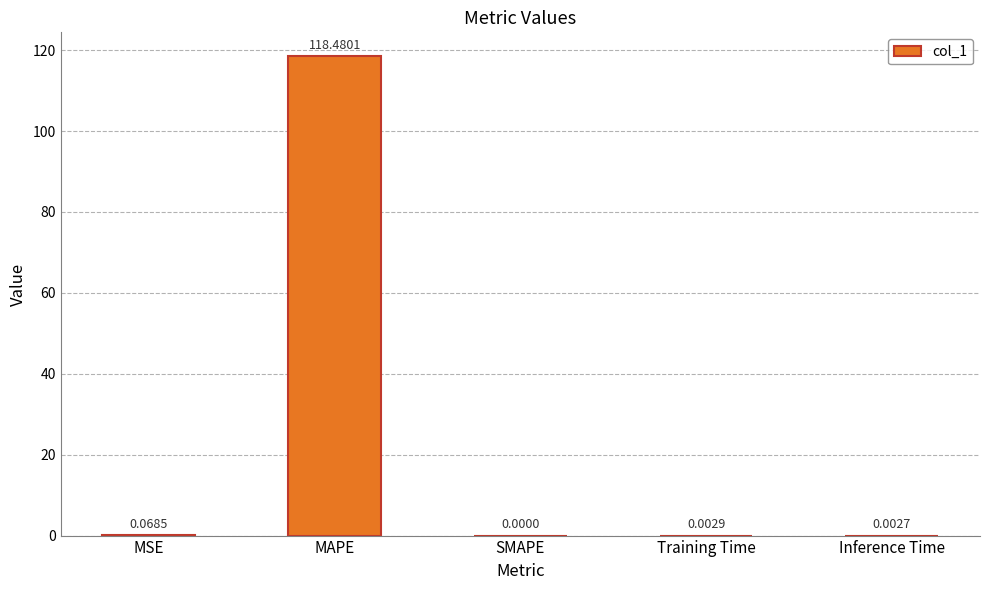

Where is the data nearest to the value 59?

MSE